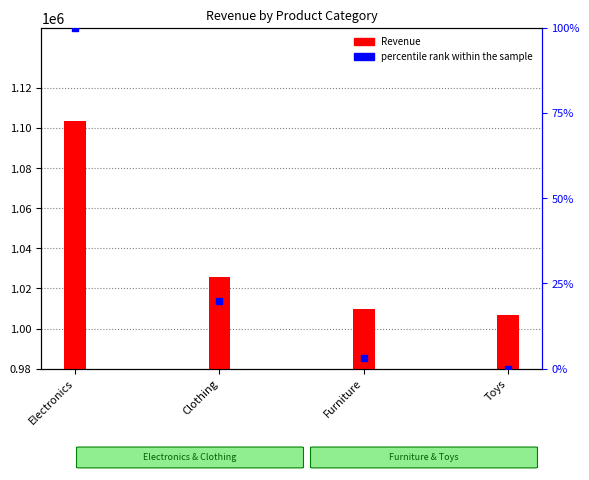

At which category is the sum across all series the highest?

Electronics